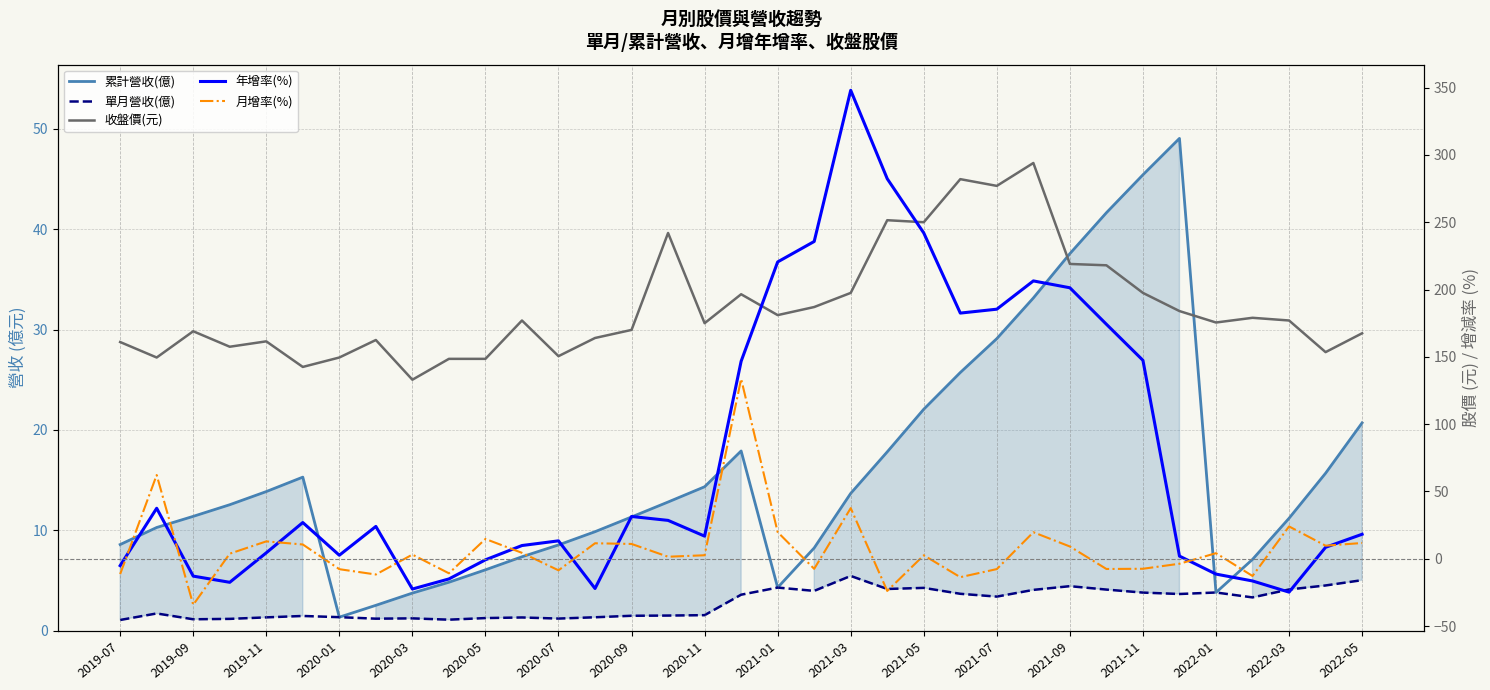

What is the difference between the second highest and minimum values in the 月增率(%) series?

96.4